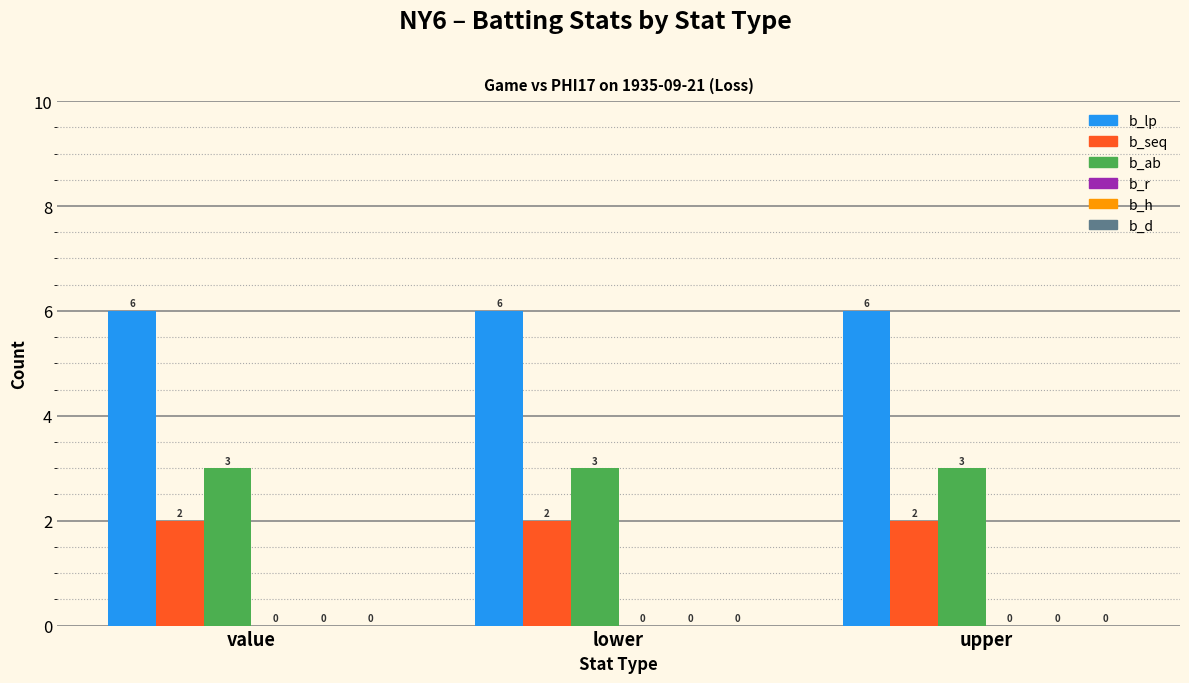

At how many categories does at least one series exceed 4?

3